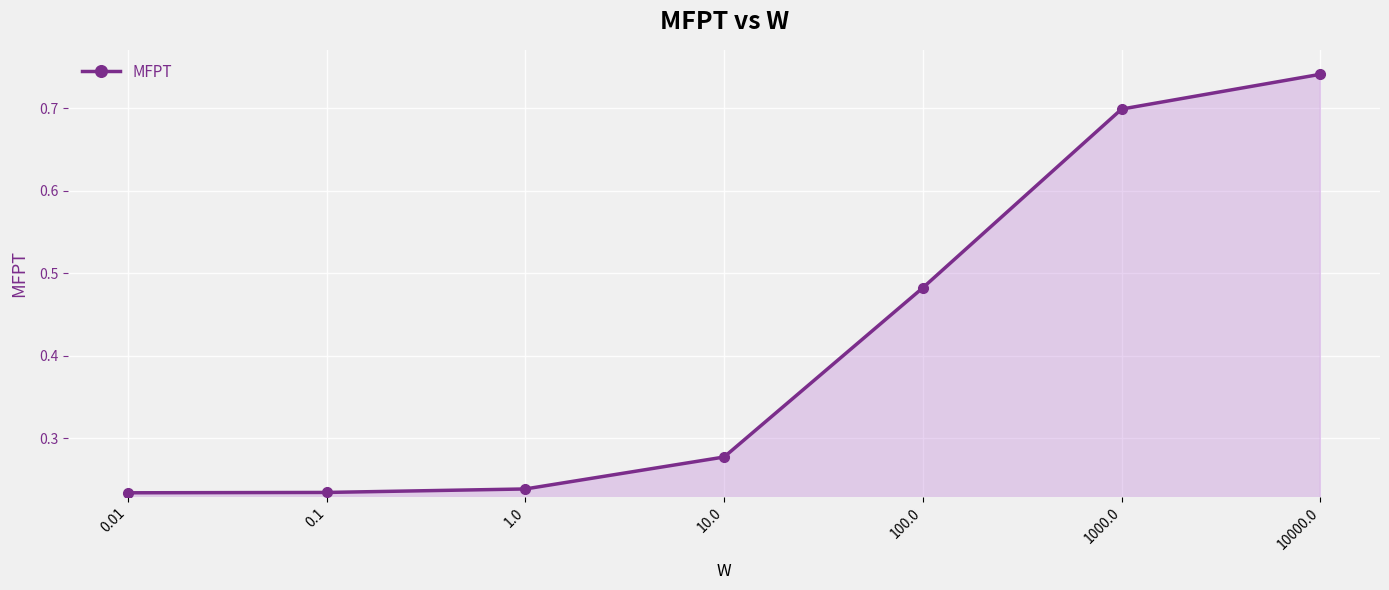

Count the values in the range 0 to 1.

7